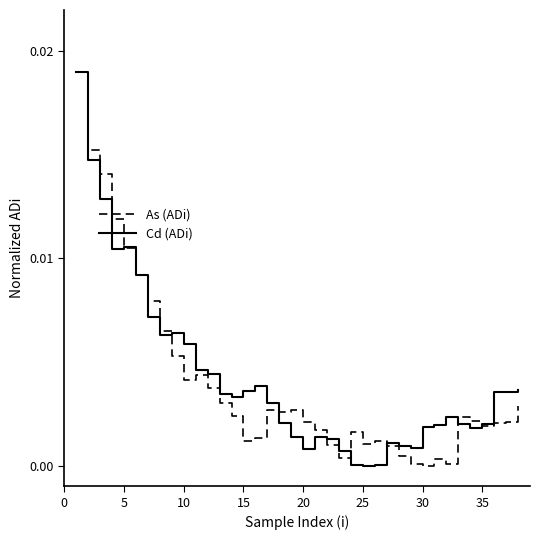

Rank the series by their average value, from highest to lowest.

Cd (ADi), As (ADi)